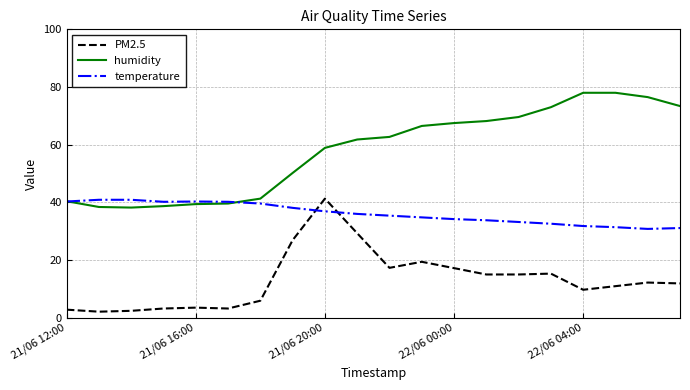

What is the smallest value displayed?

2.1